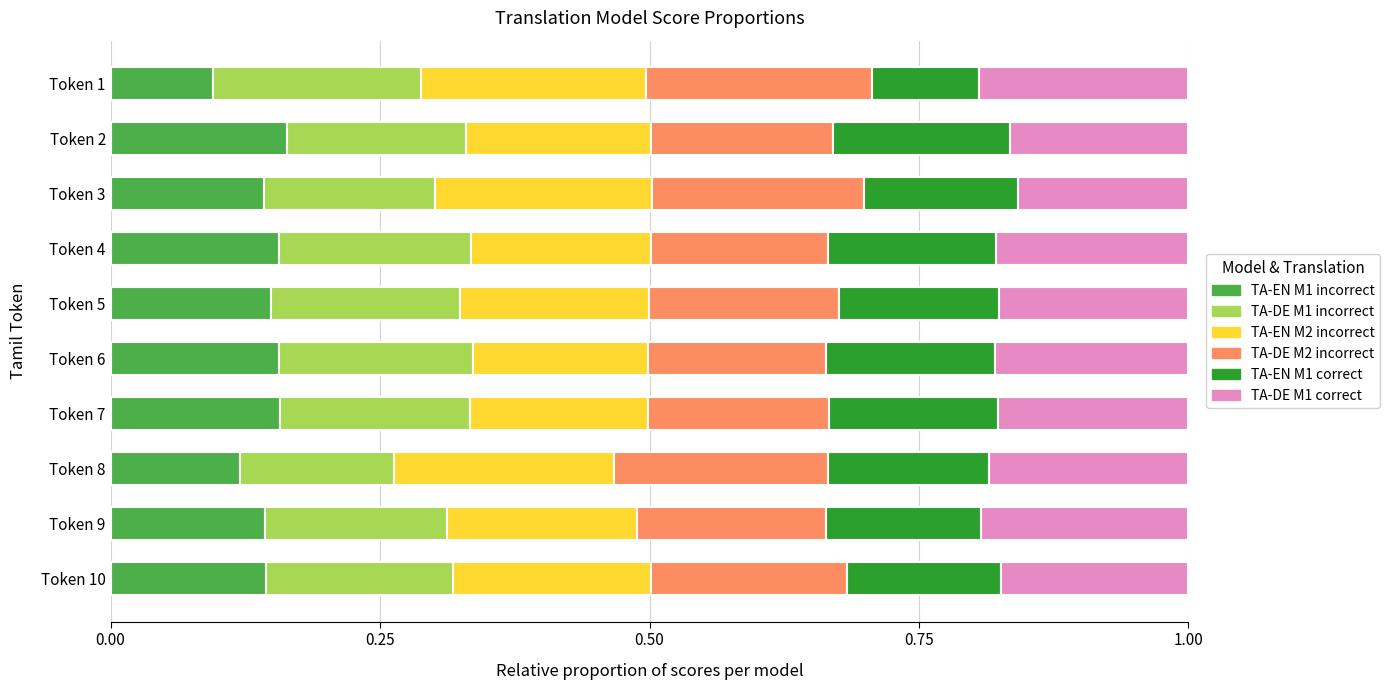

What is the total value across all series at Token 4?

1.0